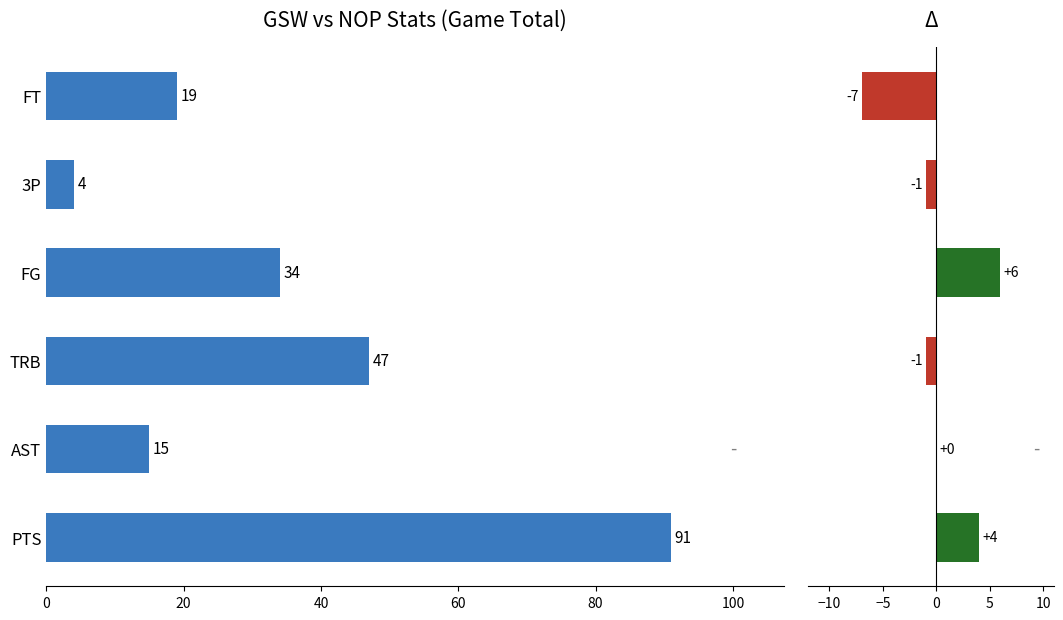

What is the difference between the highest and lowest values at 3P?

5